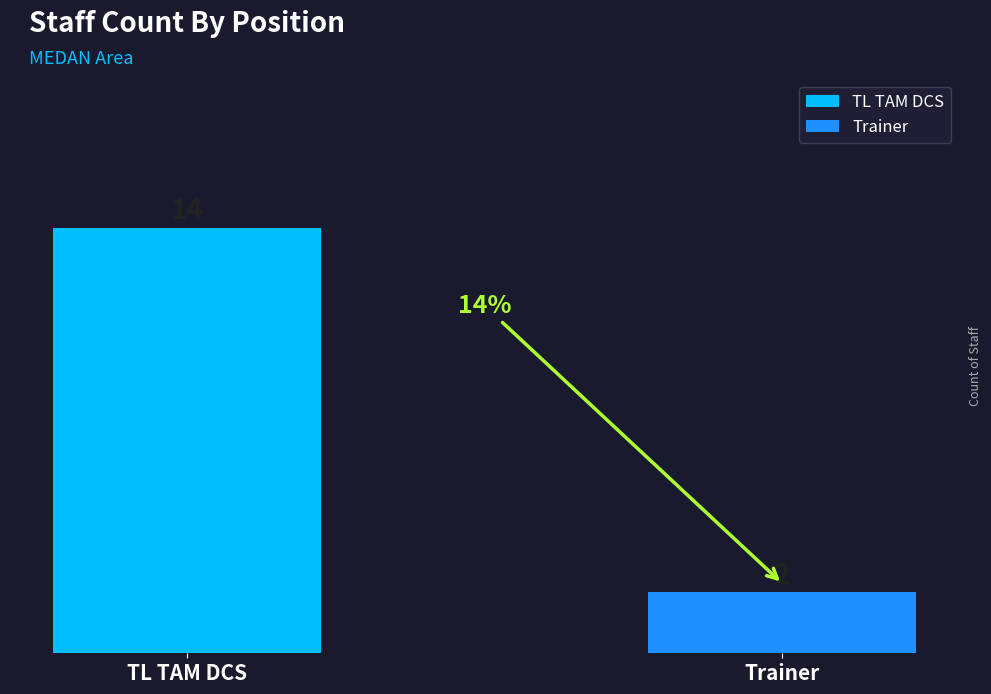

The chart shows a value of 1 at Other. True or false?

False